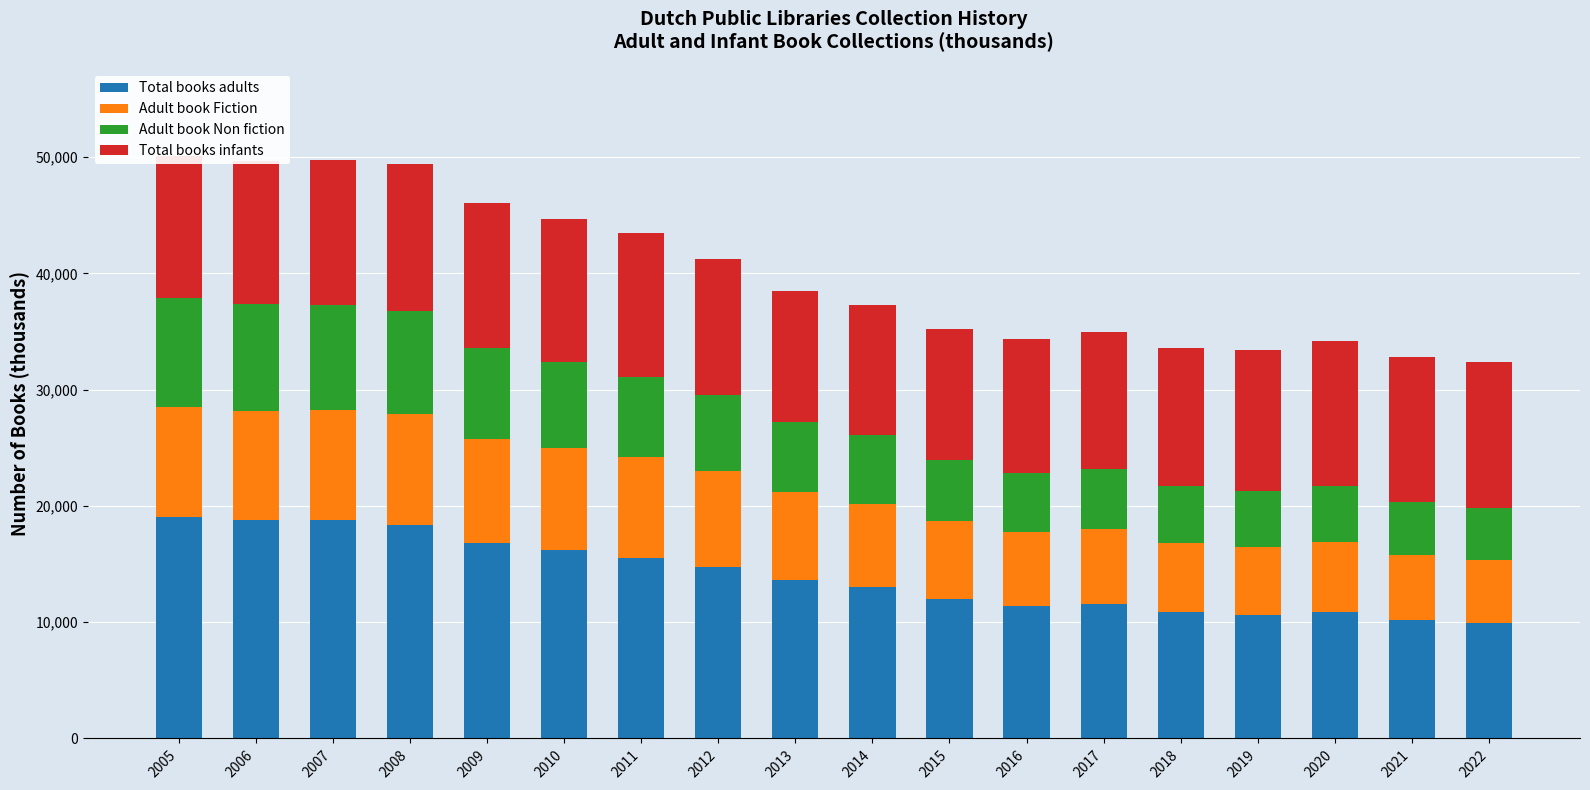

The Total books adults series shows 2408 at 2018. True or false?

False